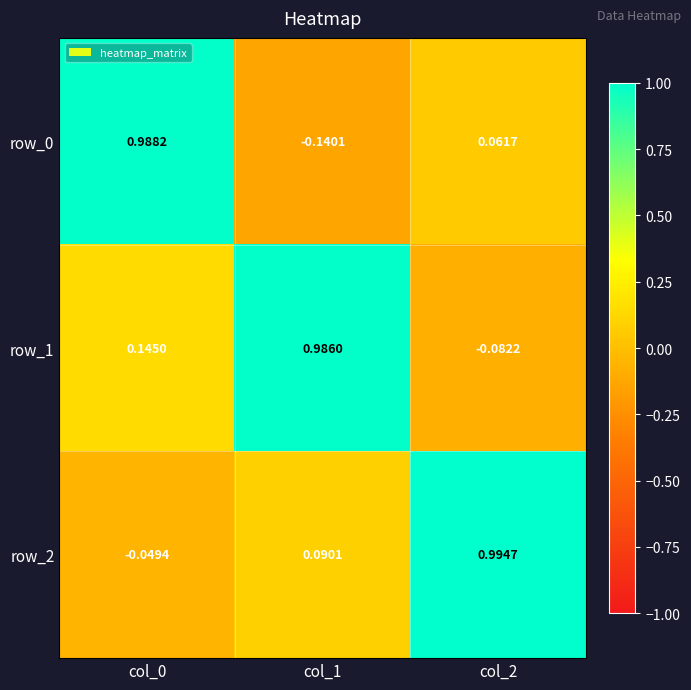

Is the value of row_1 at col_2 greater than the value of row_2 at col_2?

No